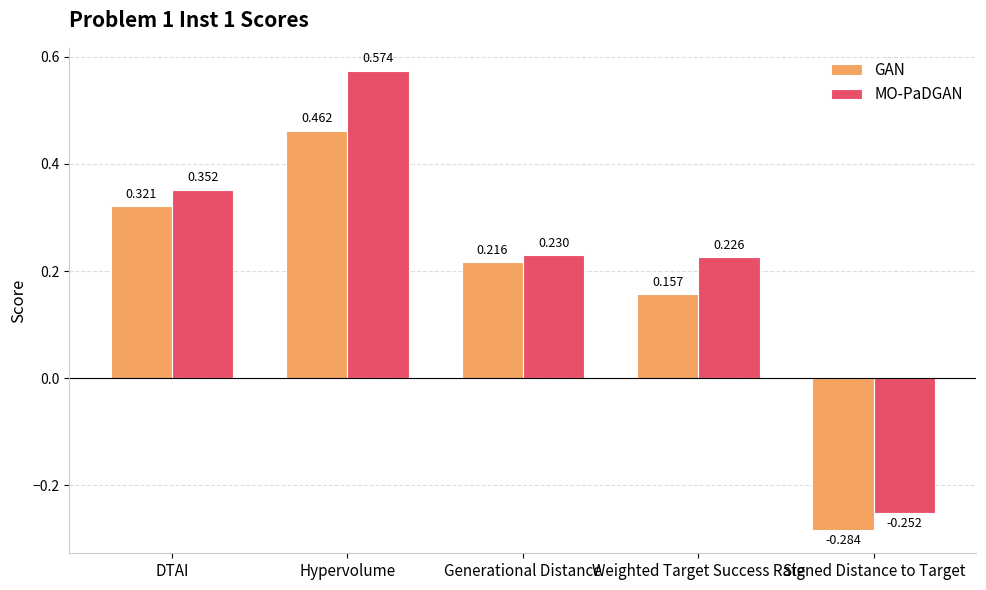

Which category has the lowest value in the GAN series?

Signed Distance to Target